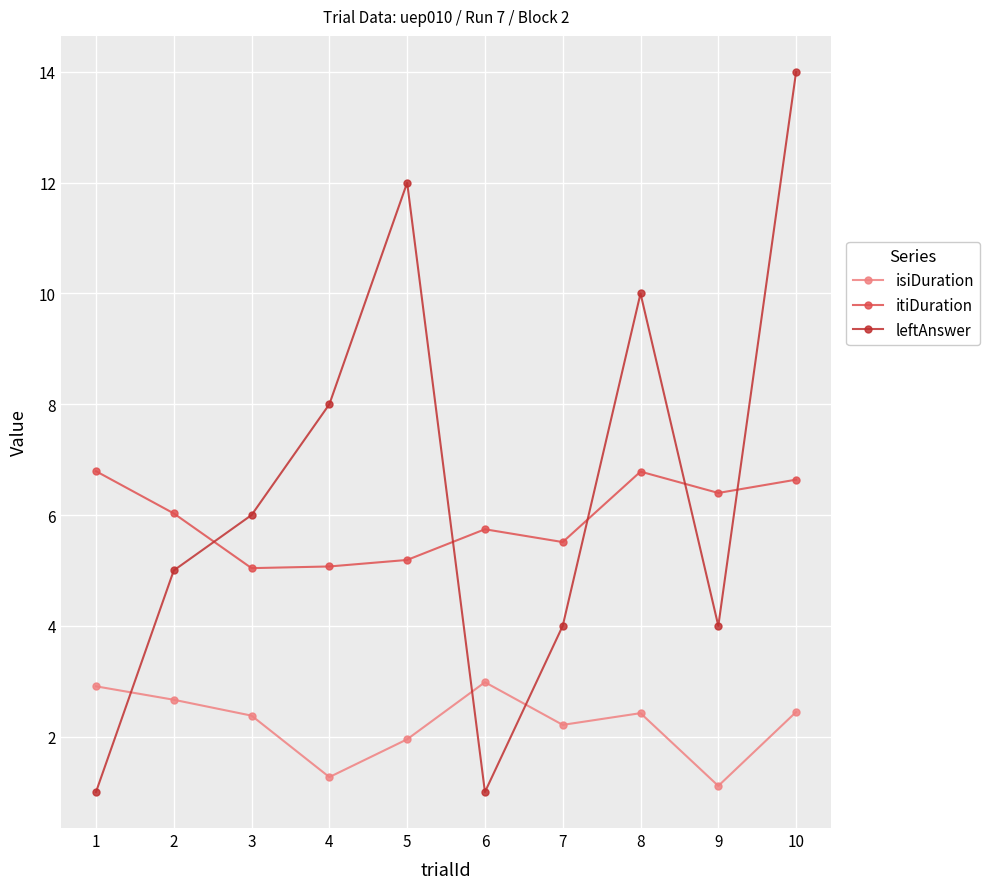

Between 5 and 6, which series saw the biggest shift?

leftAnswer